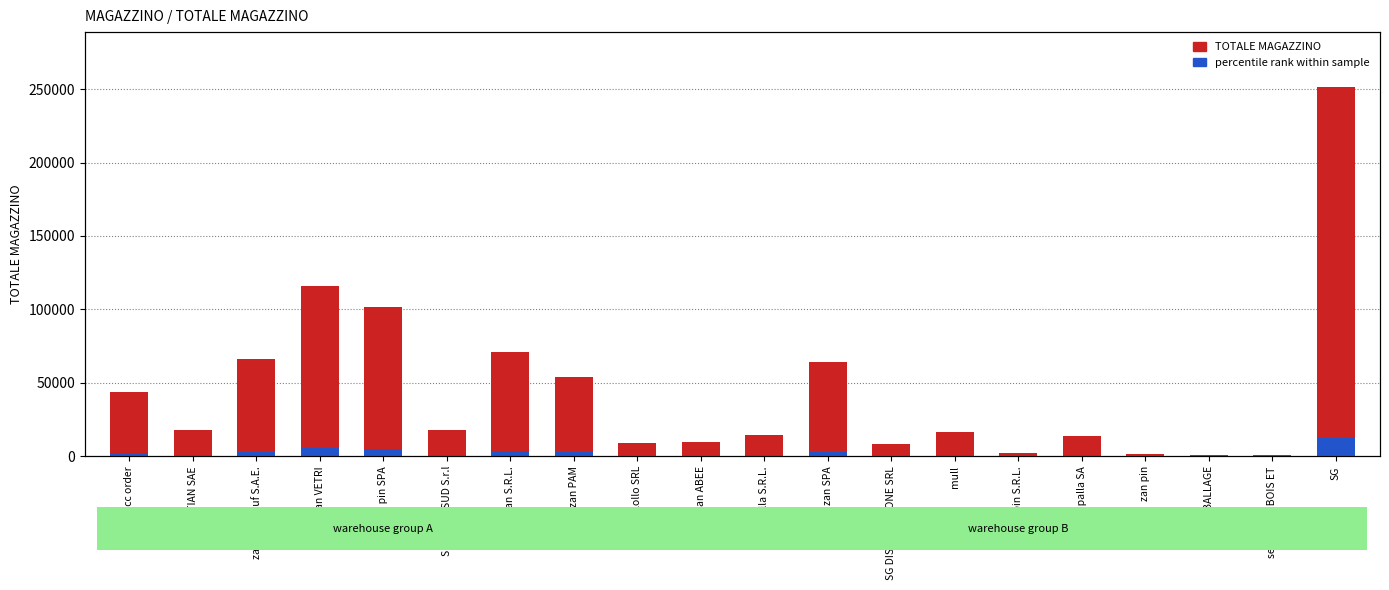

Is it true that TOTALE MAGAZZINO equals 26490.9 at EGYPTIAN SAE?

False